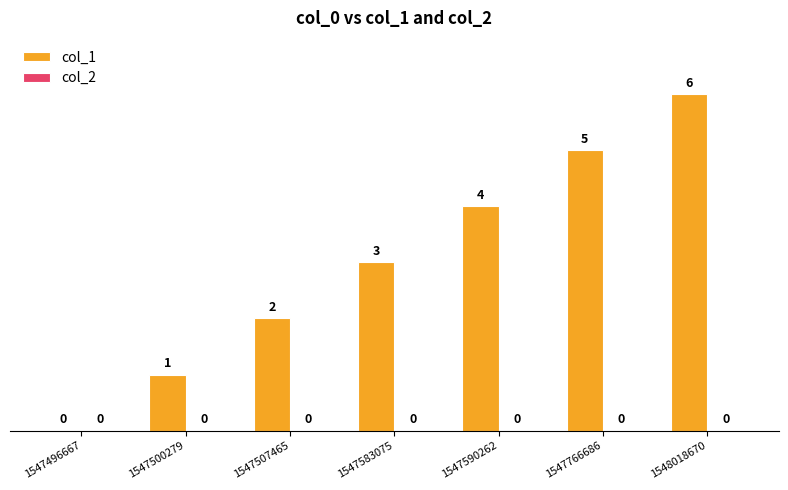

Which has a higher value, 1547507465 or 1547590262?

1547590262